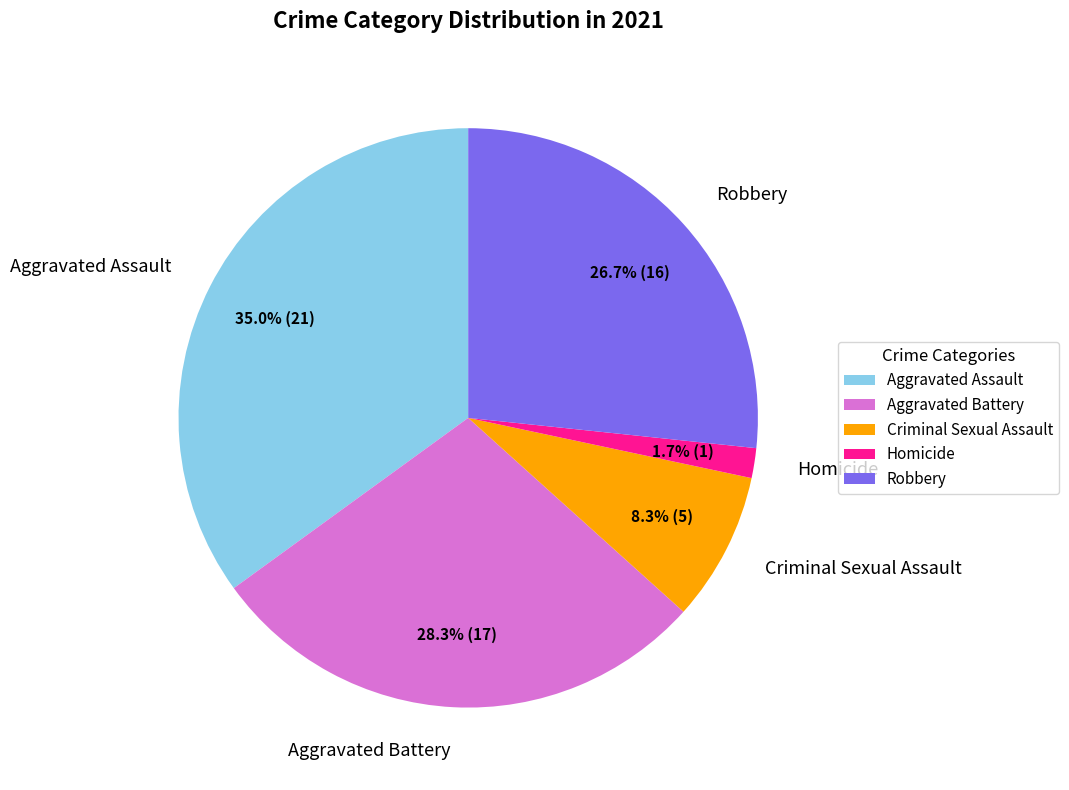

What percentage is the Aggravated Battery slice, to the nearest percent?

28%